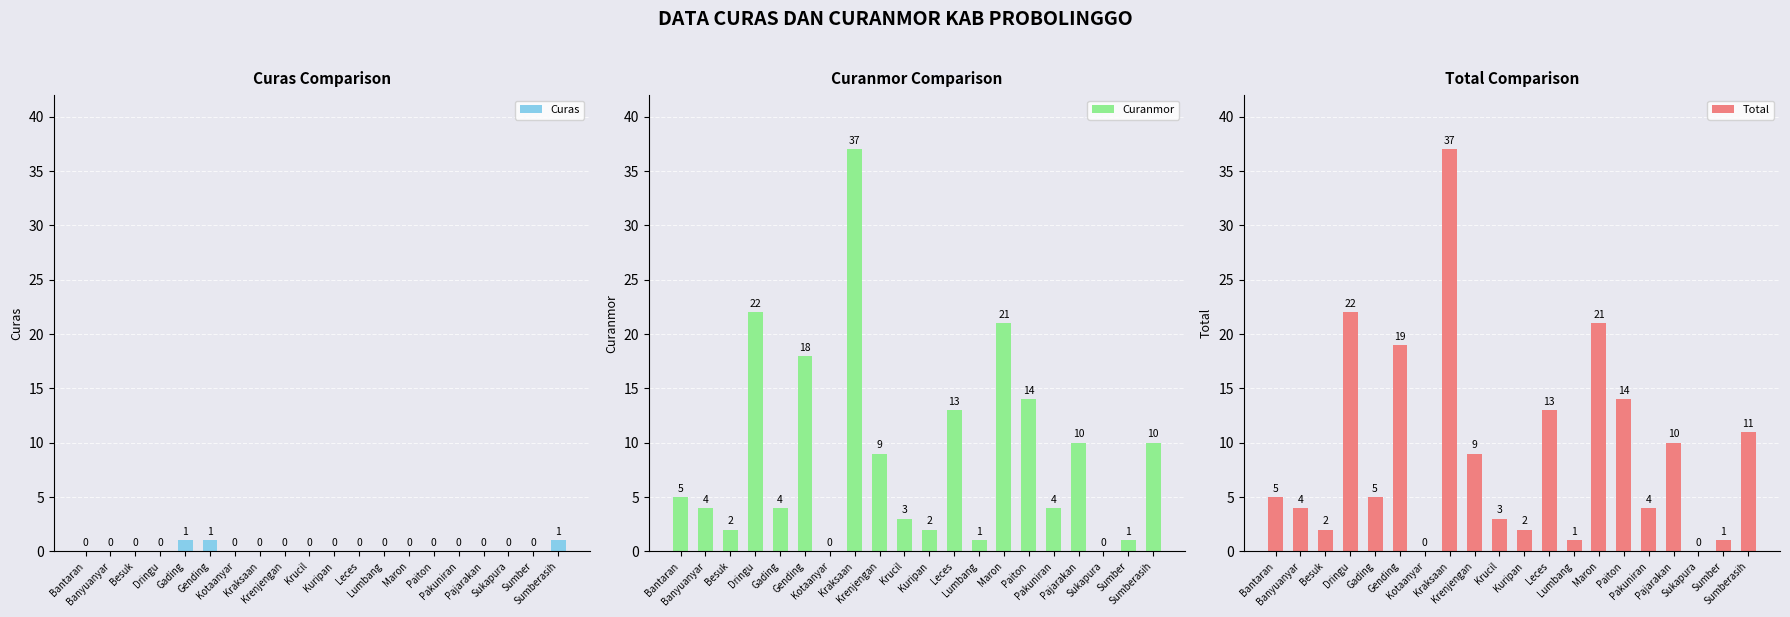

Which category has the lowest value across all series?

Bantaran